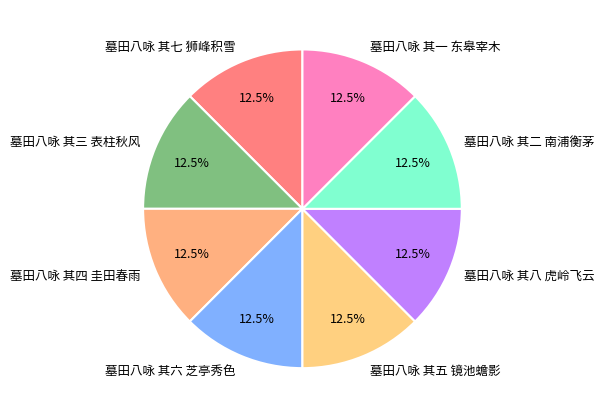

Is the sum of 墓田八咏 其八 虎岭飞云 and 墓田八咏 其五 镜池蟾影 greater than half?

No